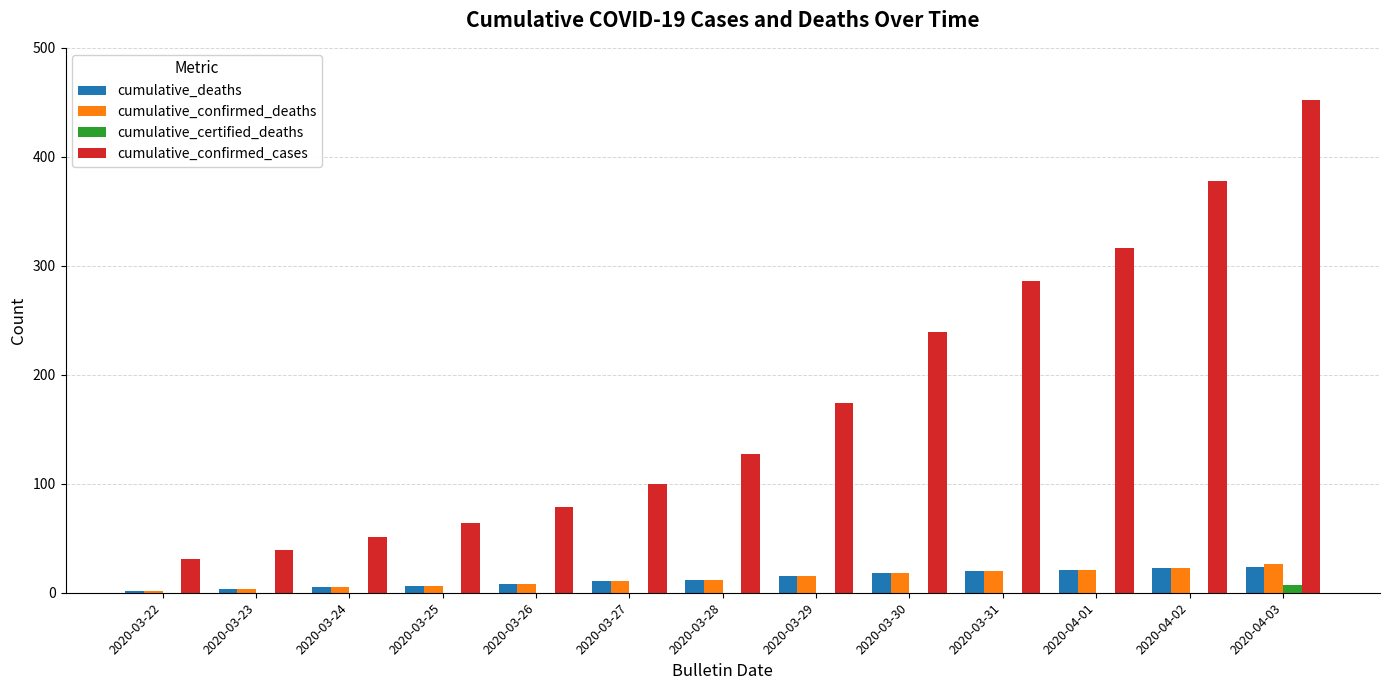

Is it true that cumulative_confirmed_cases equals 764 at 2020-04-03?

False